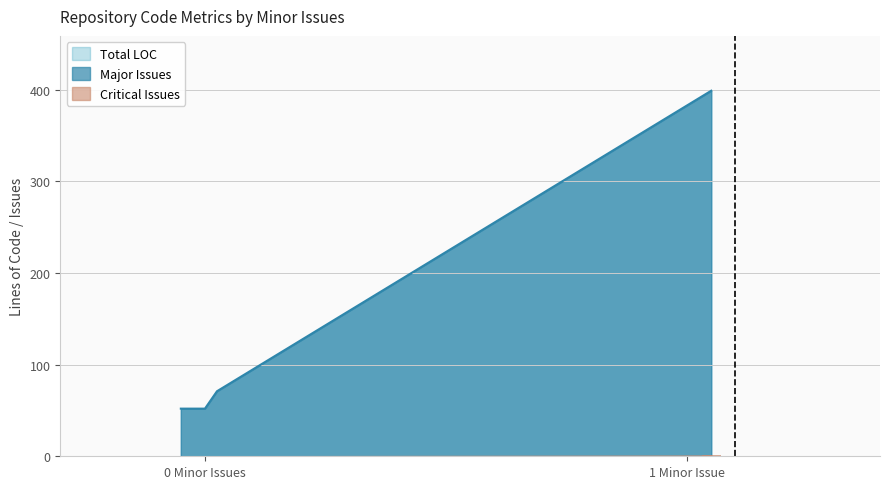

What is the lowest value of the Total LOC series?

52